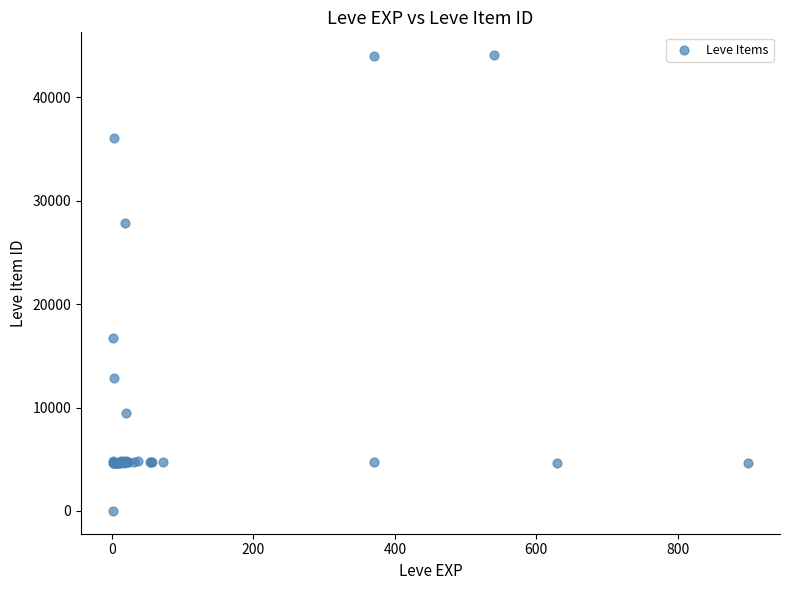

What Y value in the scatter plot is closest to 22050?

16734